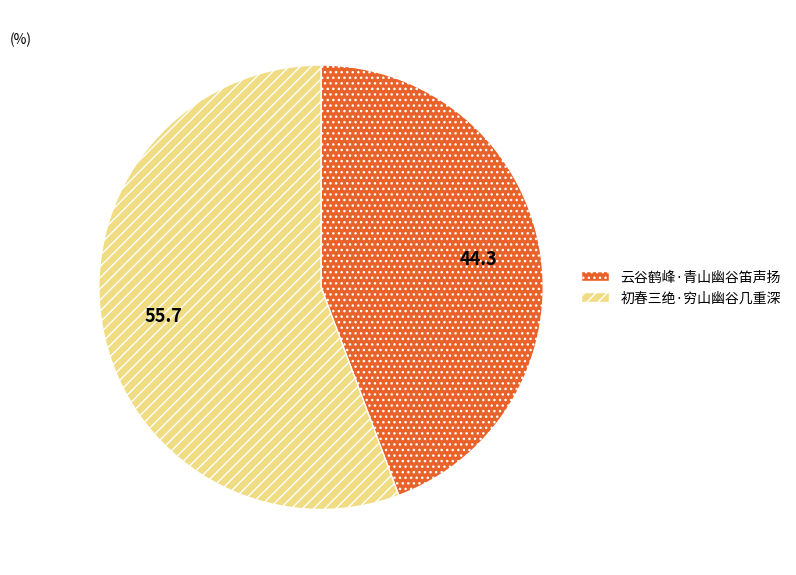

How many slices are in this pie chart?

2